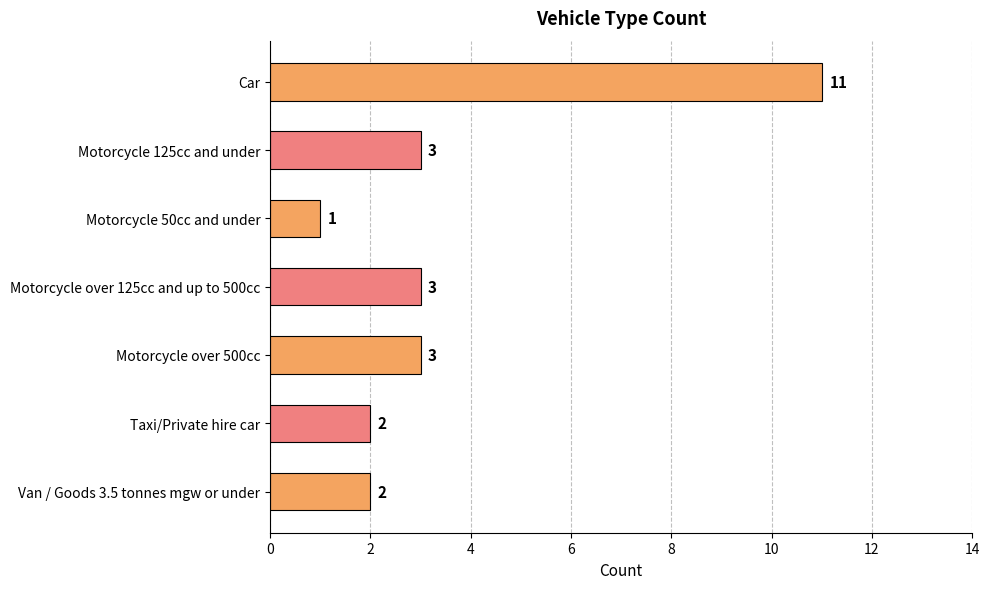

What is the sum of all values?

25